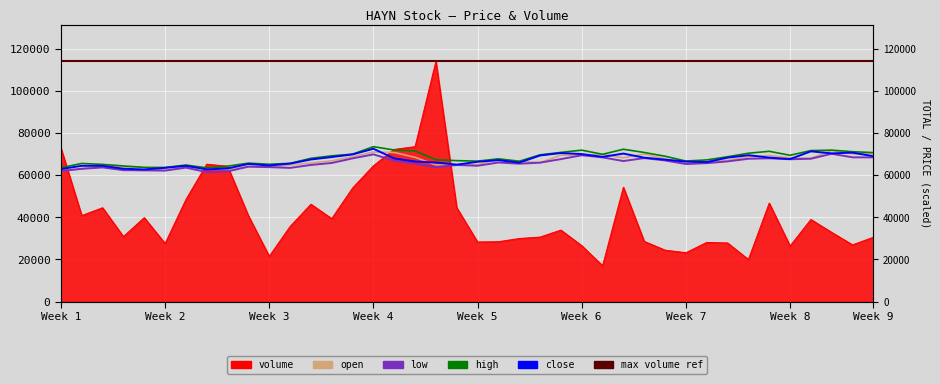

Is it true that low equals 46835.8 at 14?

False